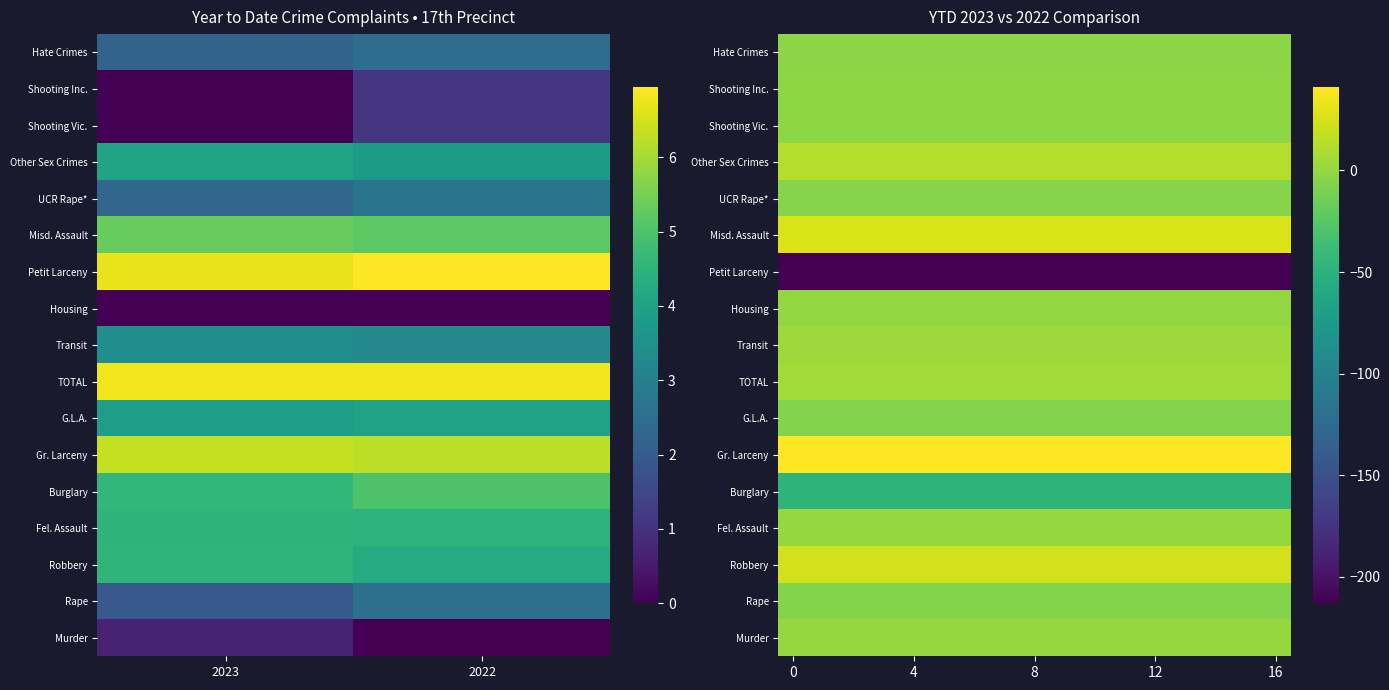

What is the smallest value displayed?

-213